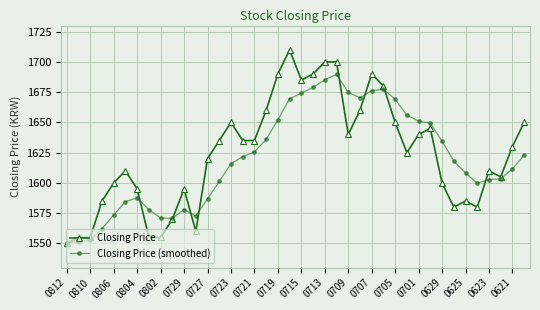

Rank the series by their maximum value, from highest to lowest.

Closing Price, Closing Price (smoothed)